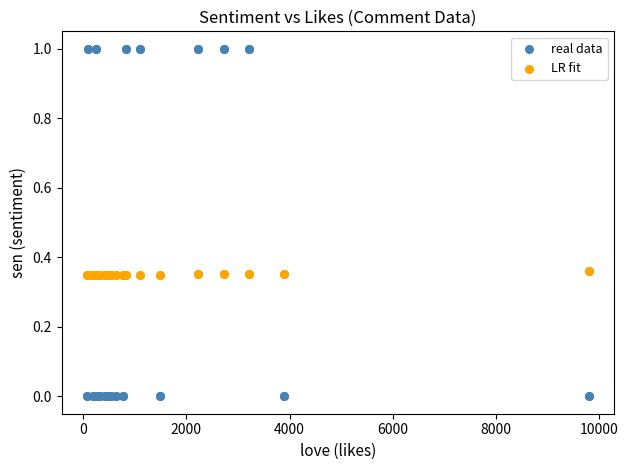

Which series contains the highest Y value?

real data